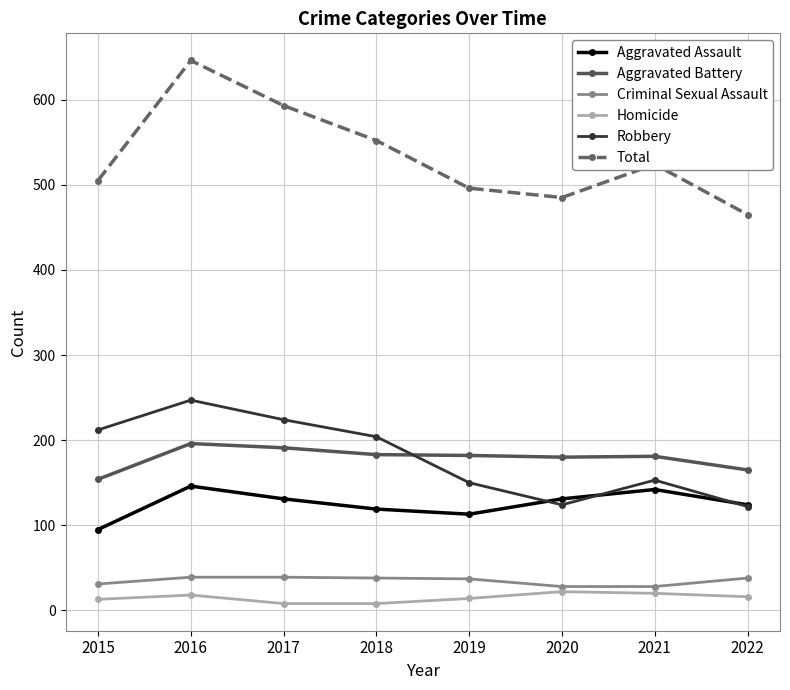

True or false: Criminal Sexual Assault and Aggravated Assault cross at least once.

False